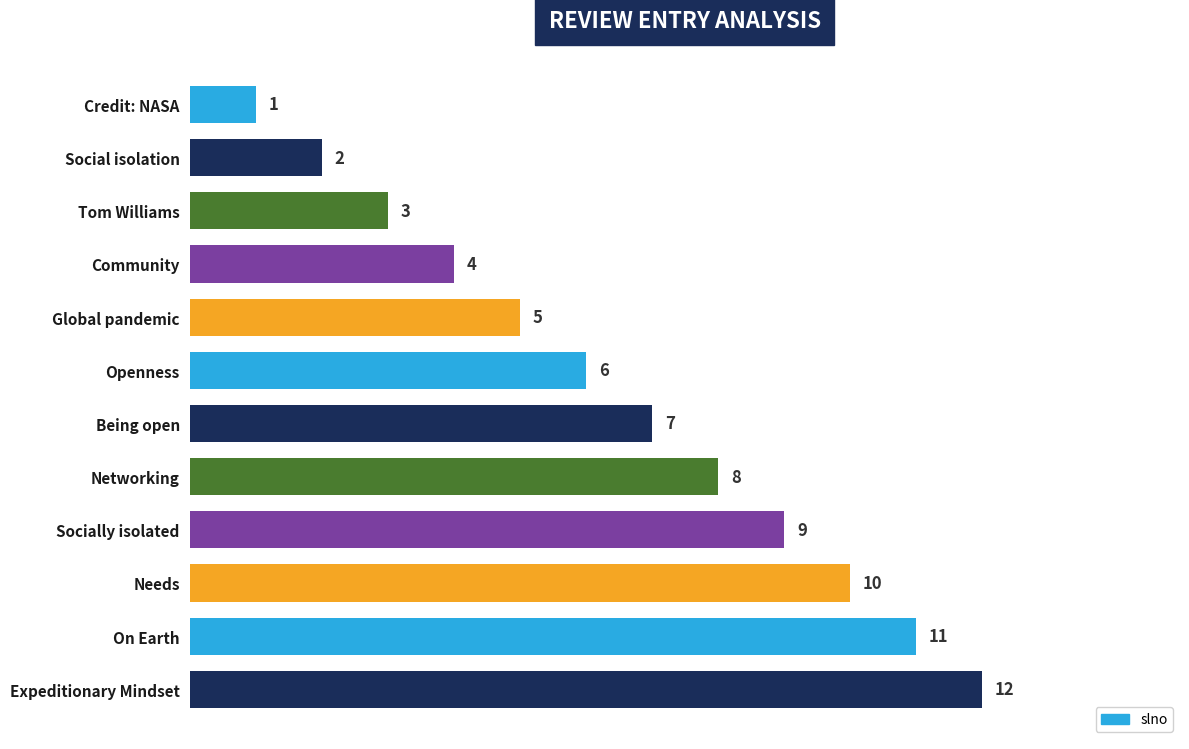

What is the change in value from Community to Global pandemic?

+1